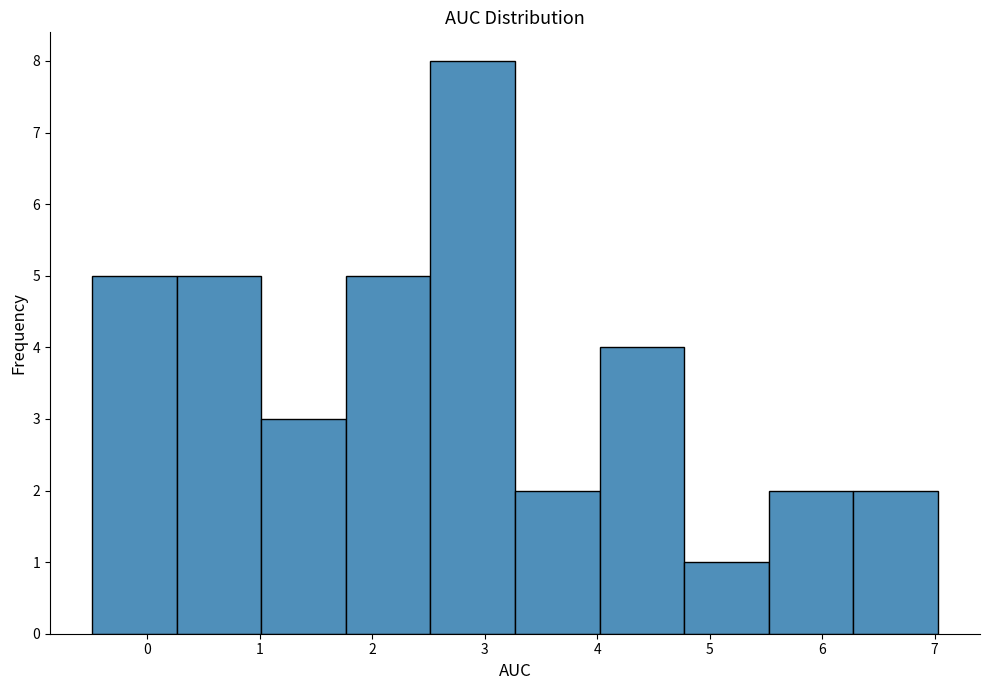

Reading left to right, transcribe this chart: for each bar, give the range it covers on the x-axis and its height. Neither the bar edges nor the heights are printed on the chart, so give them approximately, as read against the axes.

-0.5 to 0.3: 5
0.3 to 1.0: 5
1.0 to 1.8: 3
1.8 to 2.5: 5
2.5 to 3.3: 8
3.3 to 4.0: 2
4.0 to 4.8: 4
4.8 to 5.5: 1
5.5 to 6.3: 2
6.3 to 7.0: 2